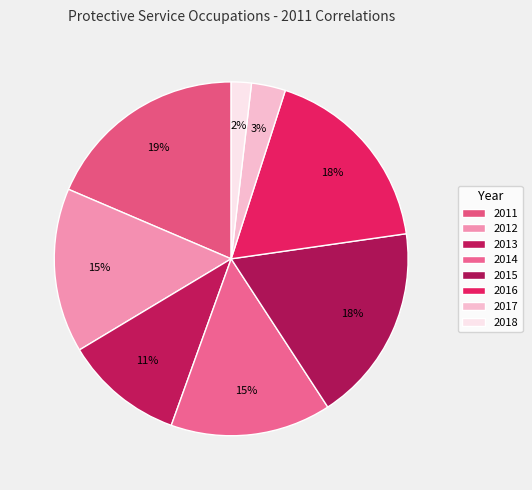

To the nearest percent, what percentage of the pie is 2012?

15%